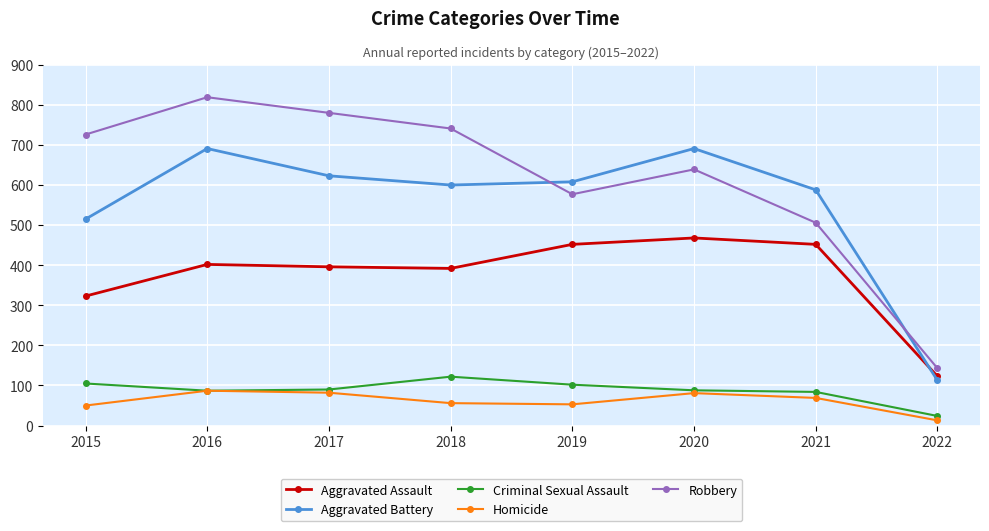

What is the value of the Aggravated Battery point at the 8th from the left?

113